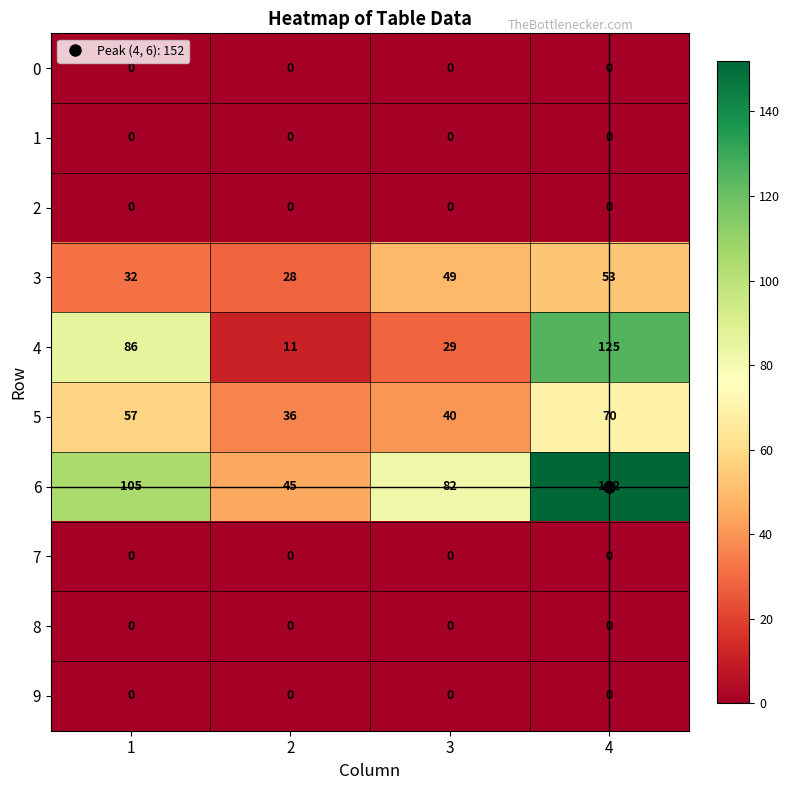

At how many categories does at least one series exceed 103?

2